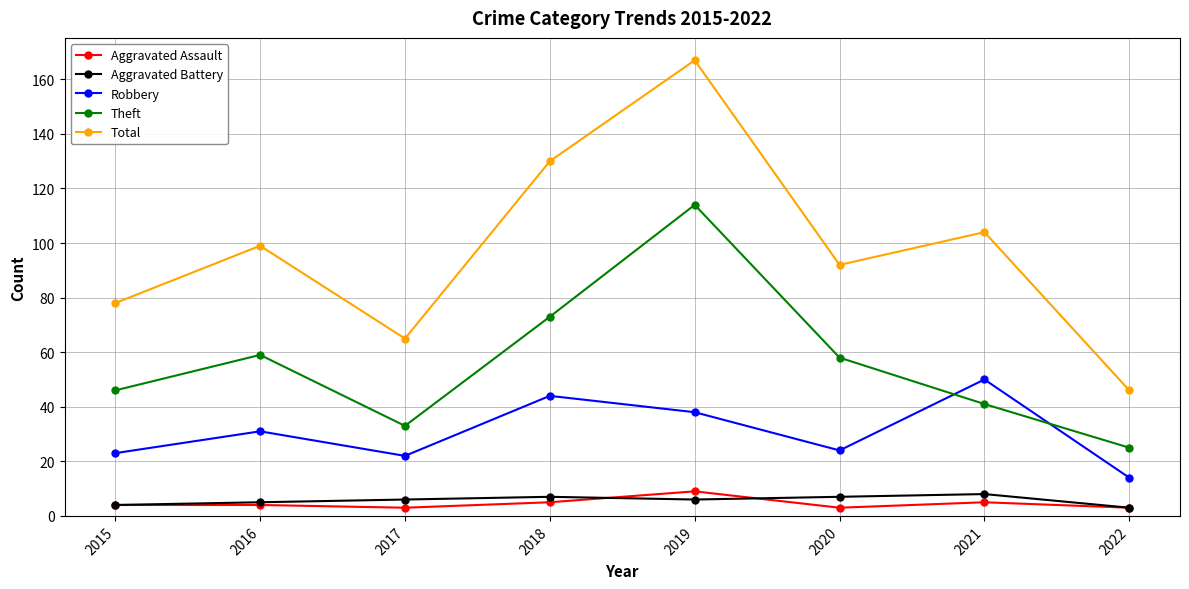

True or false: Aggravated Assault and Theft intersect in this chart.

False